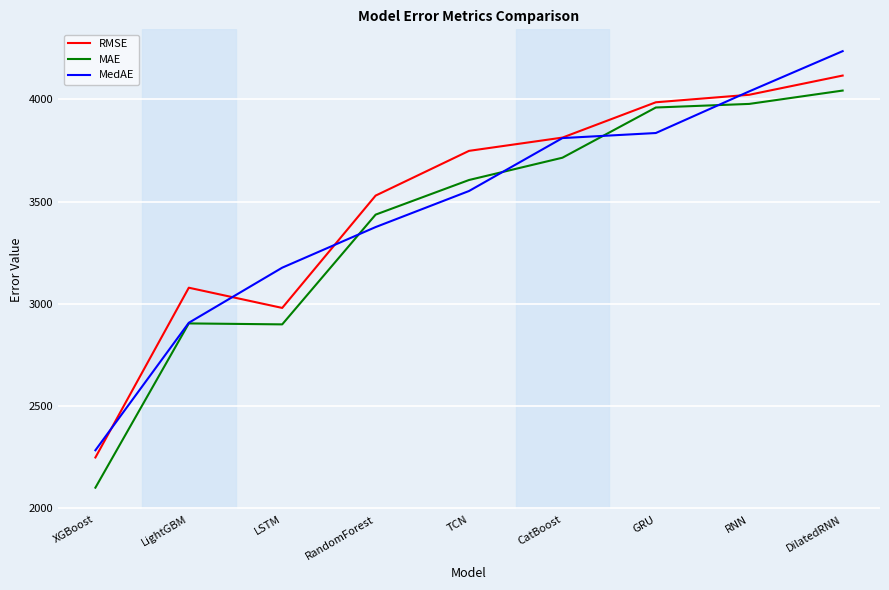

Does the chart display data point markers on the line(s)?

No